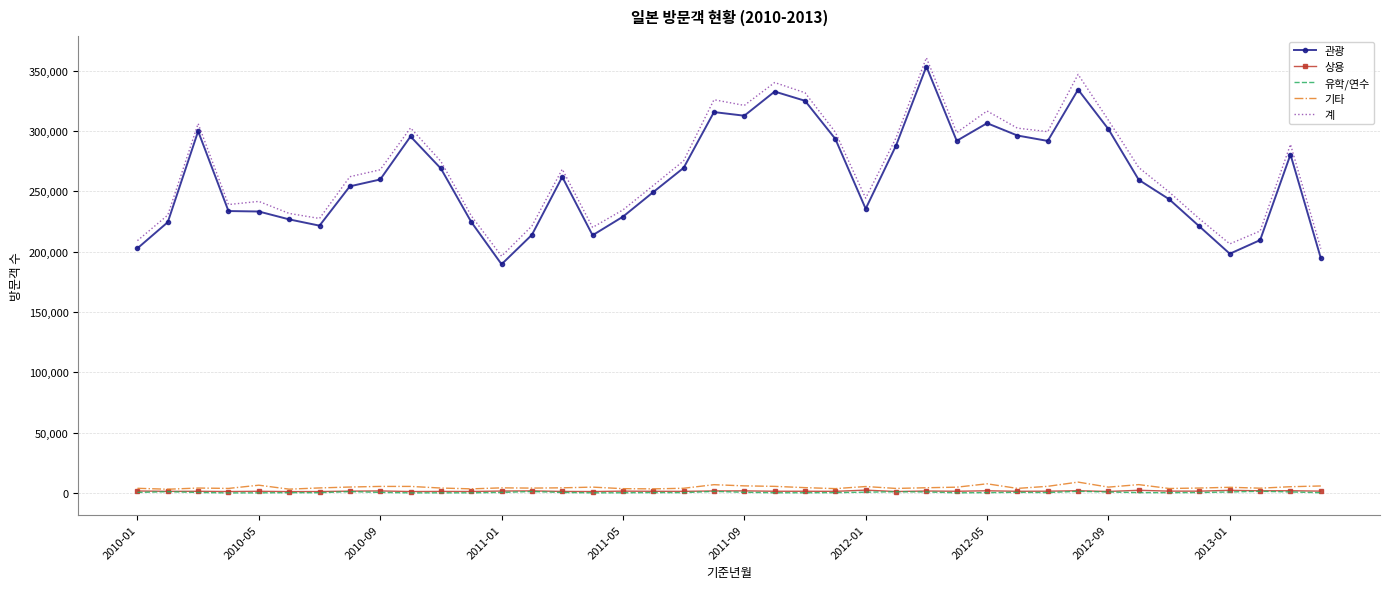

True or false: 관광 has more than 1 points higher than both neighbors.

True